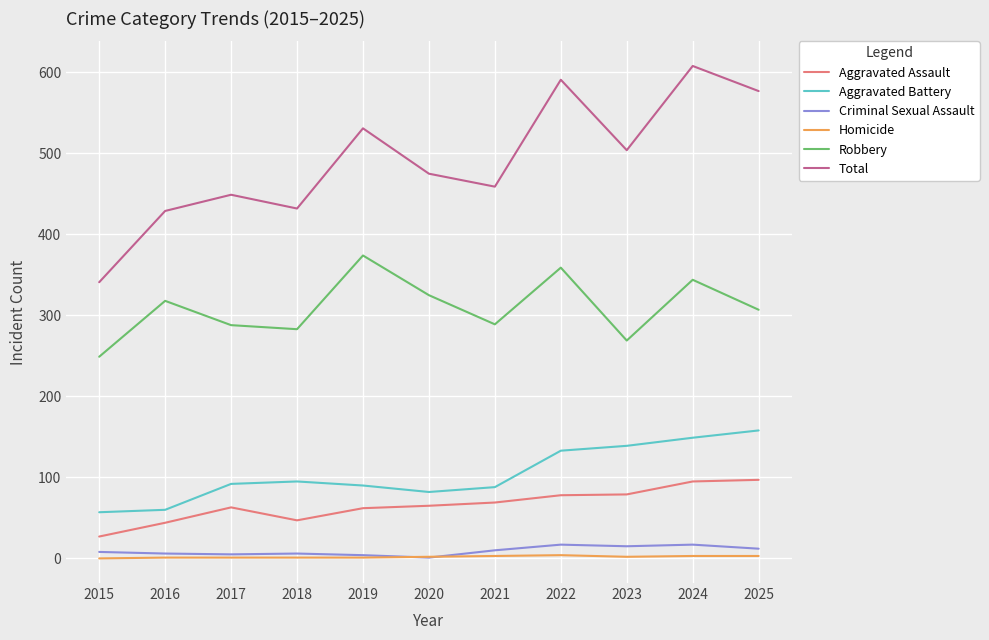

The Aggravated Battery series shows 32 at 2021. True or false?

False